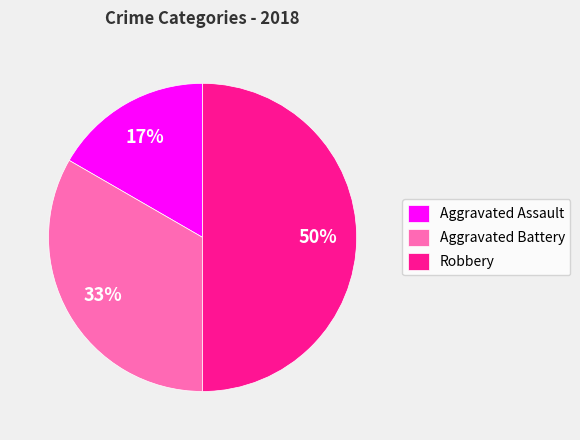

The Aggravated Assault slice represents 26% of the pie. True or false?

False